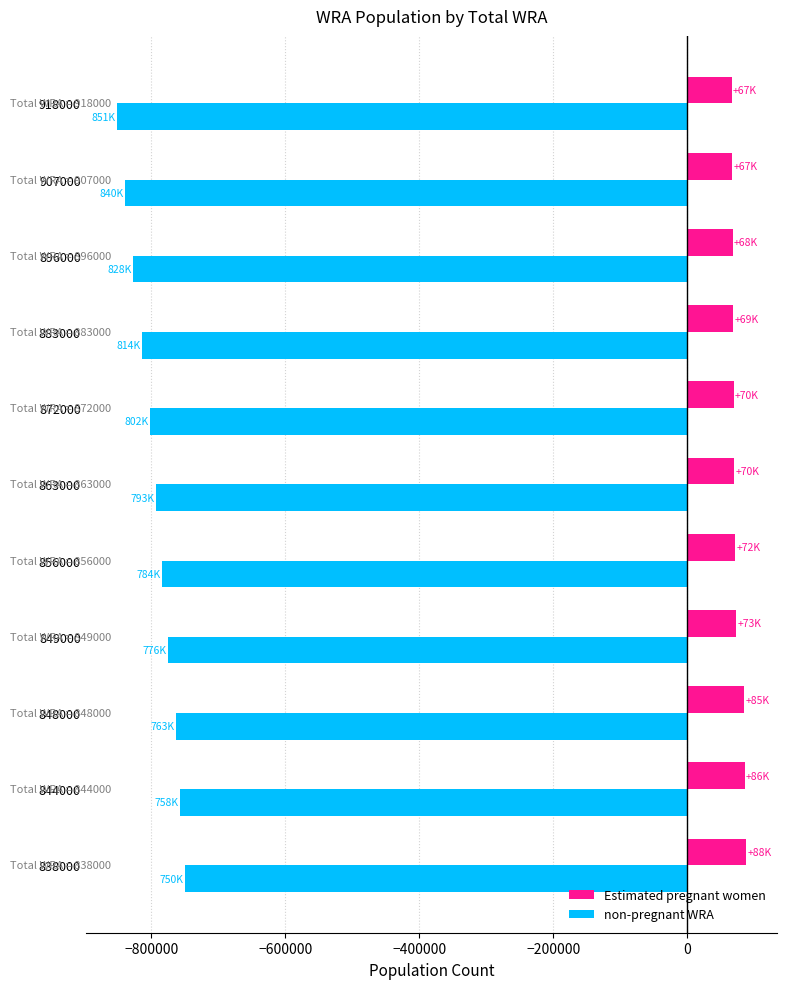

List the series in order of their overall mean, highest first.

Estimated pregnant women, non-pregnant WRA